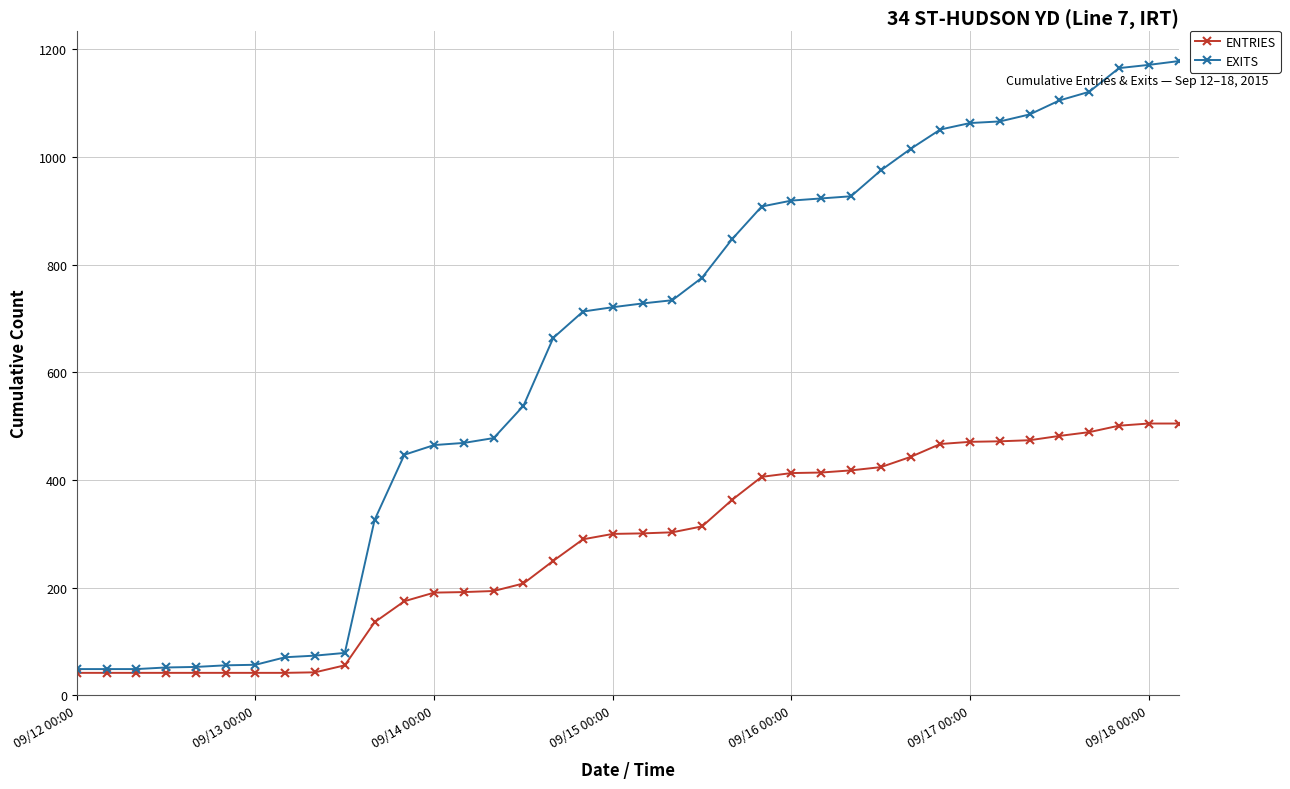

Does the chart display data point markers on the line(s)?

Yes